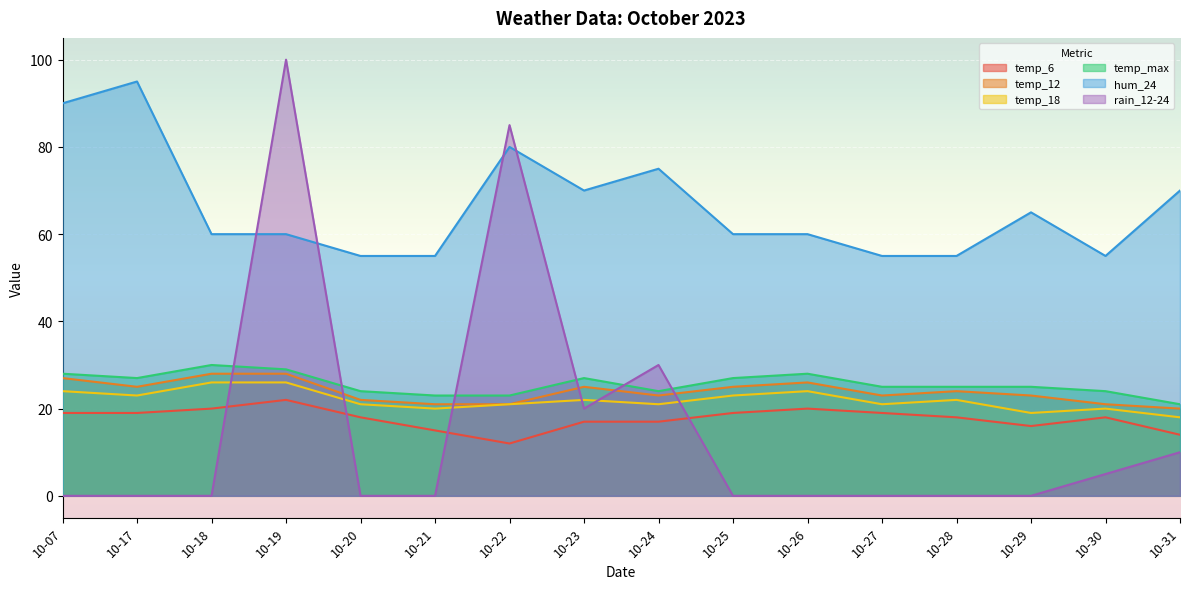

How many lines are shown in the chart?

6